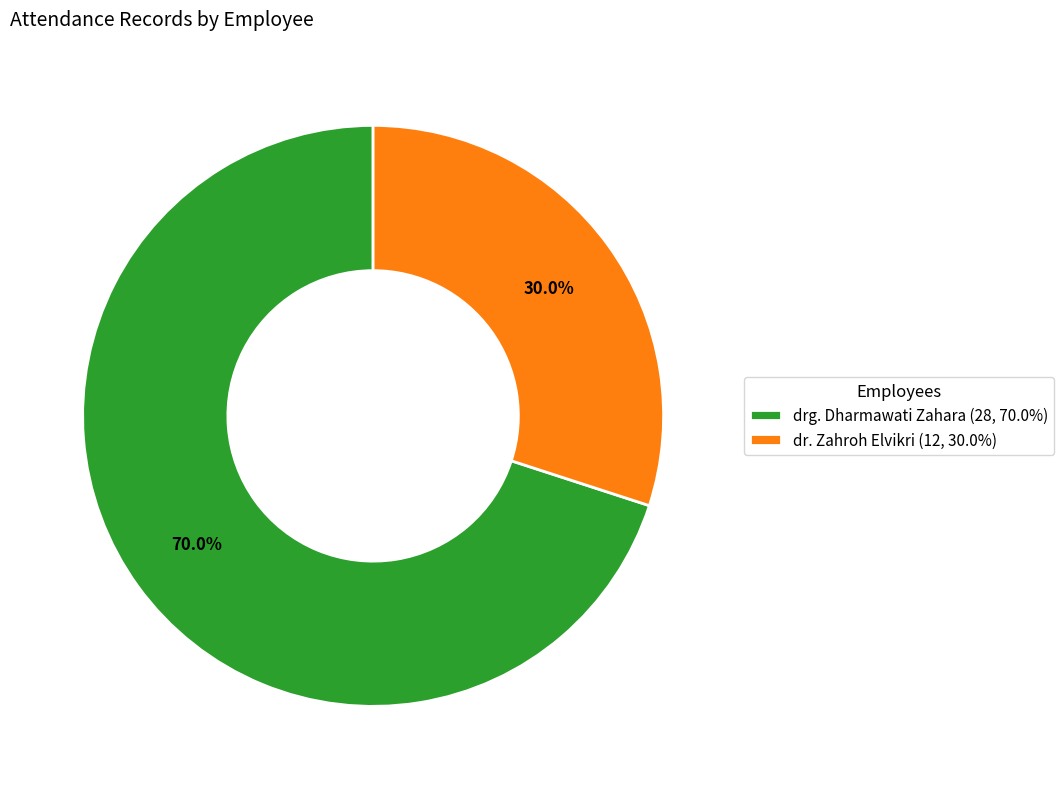

What percentage is NOT represented by dr. Zahroh Elvikri?

70.0%